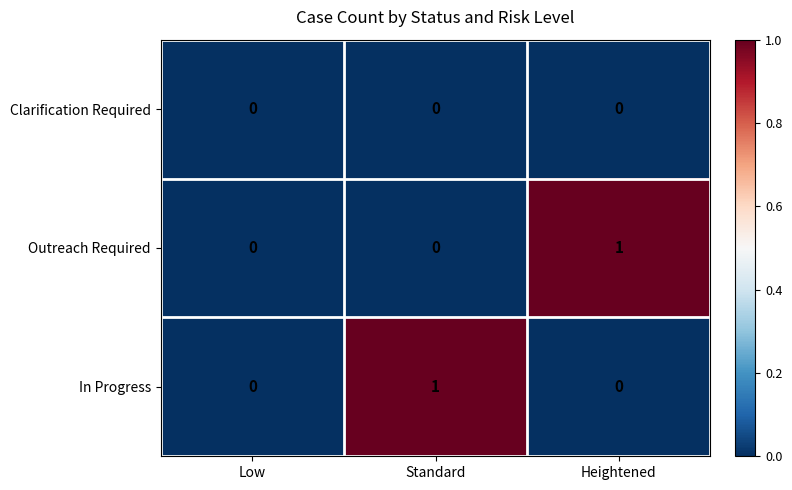

Which series changed the most between Low and Heightened?

Outreach Required